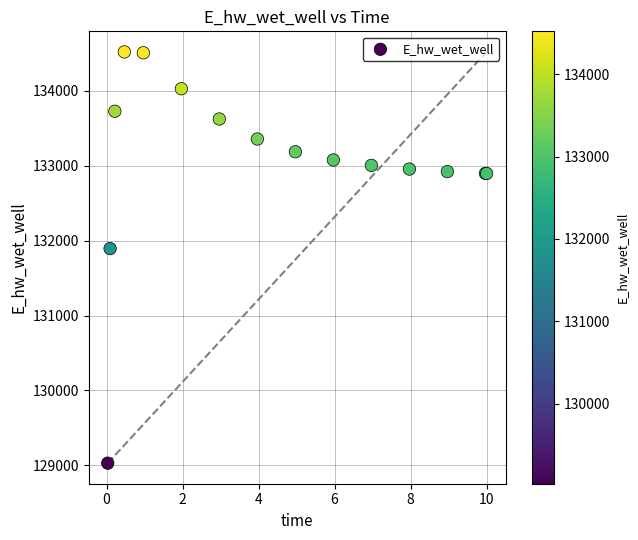

What Y value in the scatter plot is closest to 131774?

131894.1